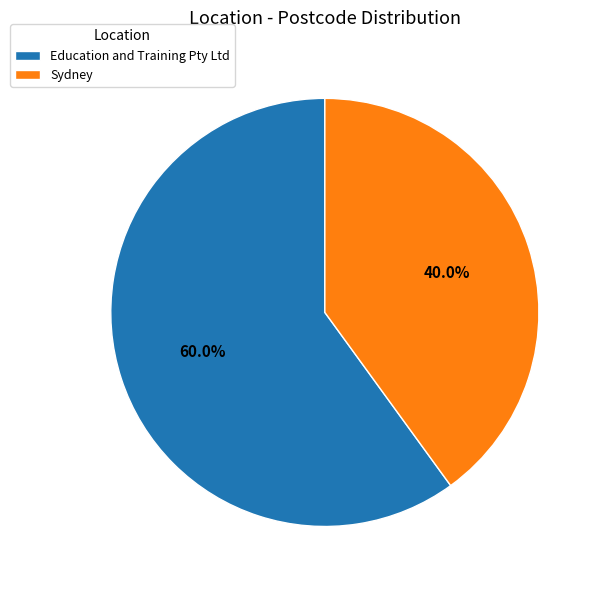

How many slices are in this pie chart?

2